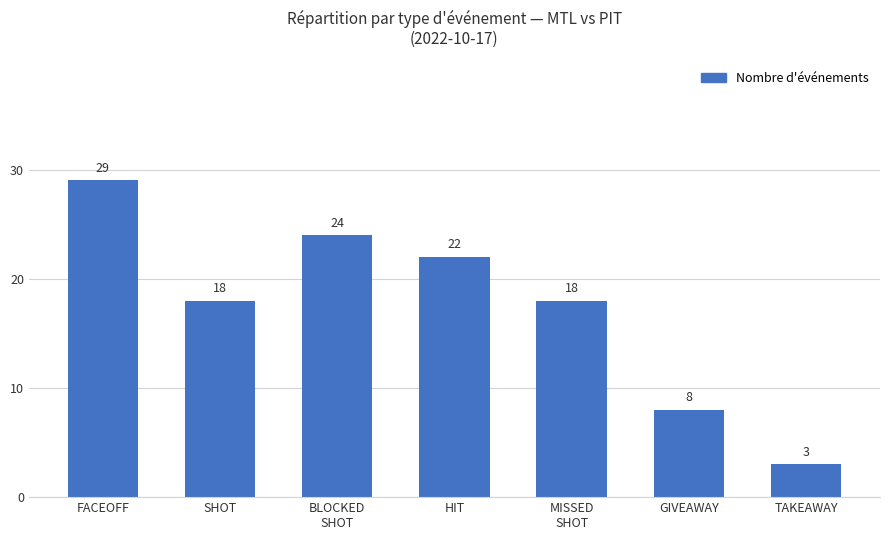

The value at GIVEAWAY is 5. True or false?

False